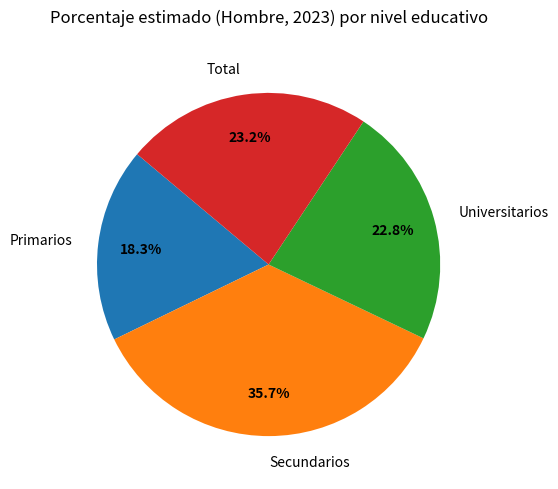

Which category has the smallest portion of the pie?

Primarios